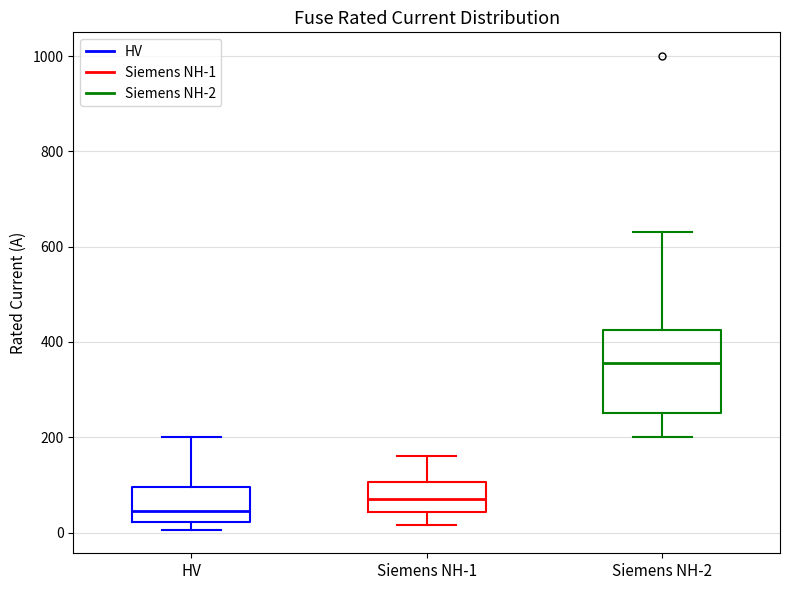

Which box's median line is the lowest?

HV